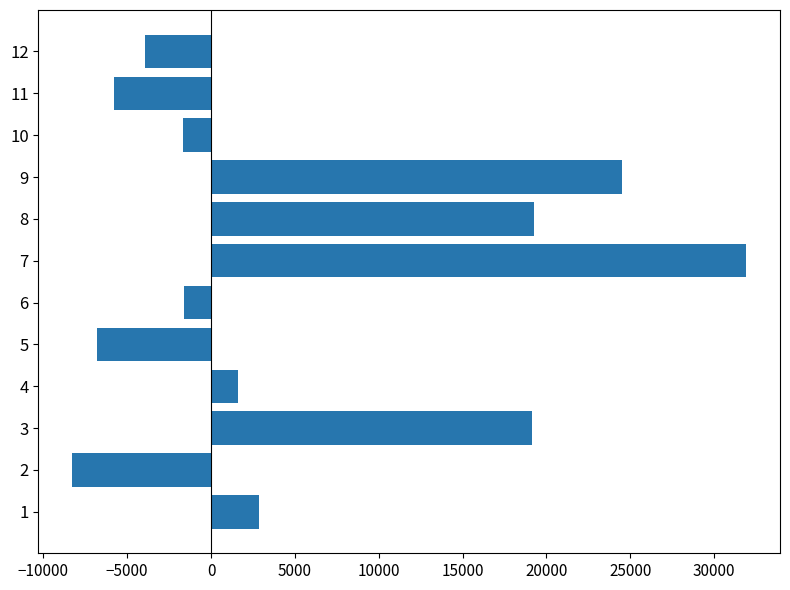

Is it true that the value at 5 is -6770.6?

True